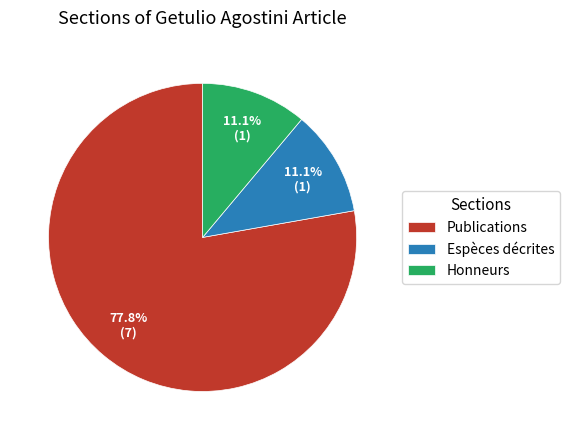

The Publications slice represents 86% of the pie. True or false?

False